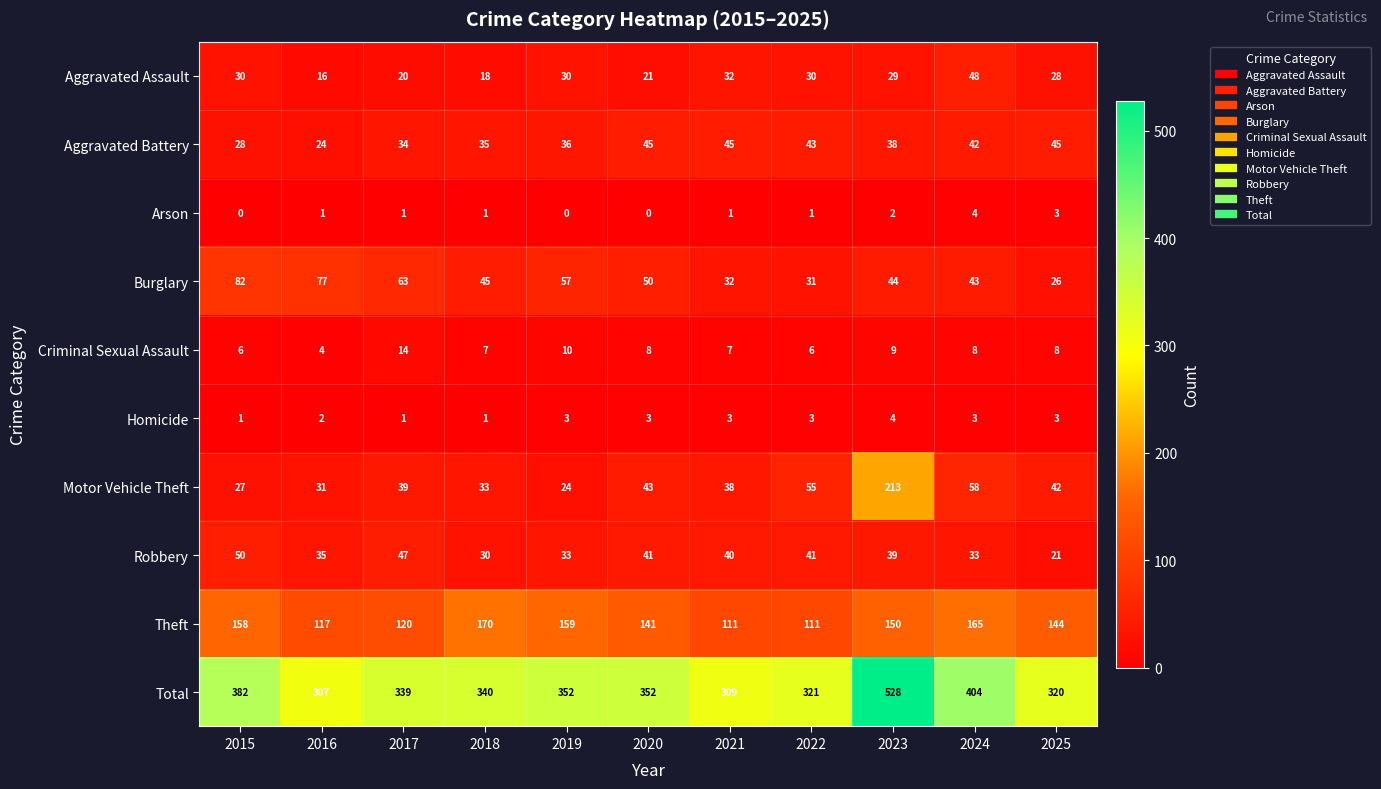

At 2023, list the series in order from largest to smallest.

Total, Motor Vehicle Theft, Theft, Burglary, Robbery, Aggravated Battery, Aggravated Assault, Criminal Sexual Assault, Homicide, Arson